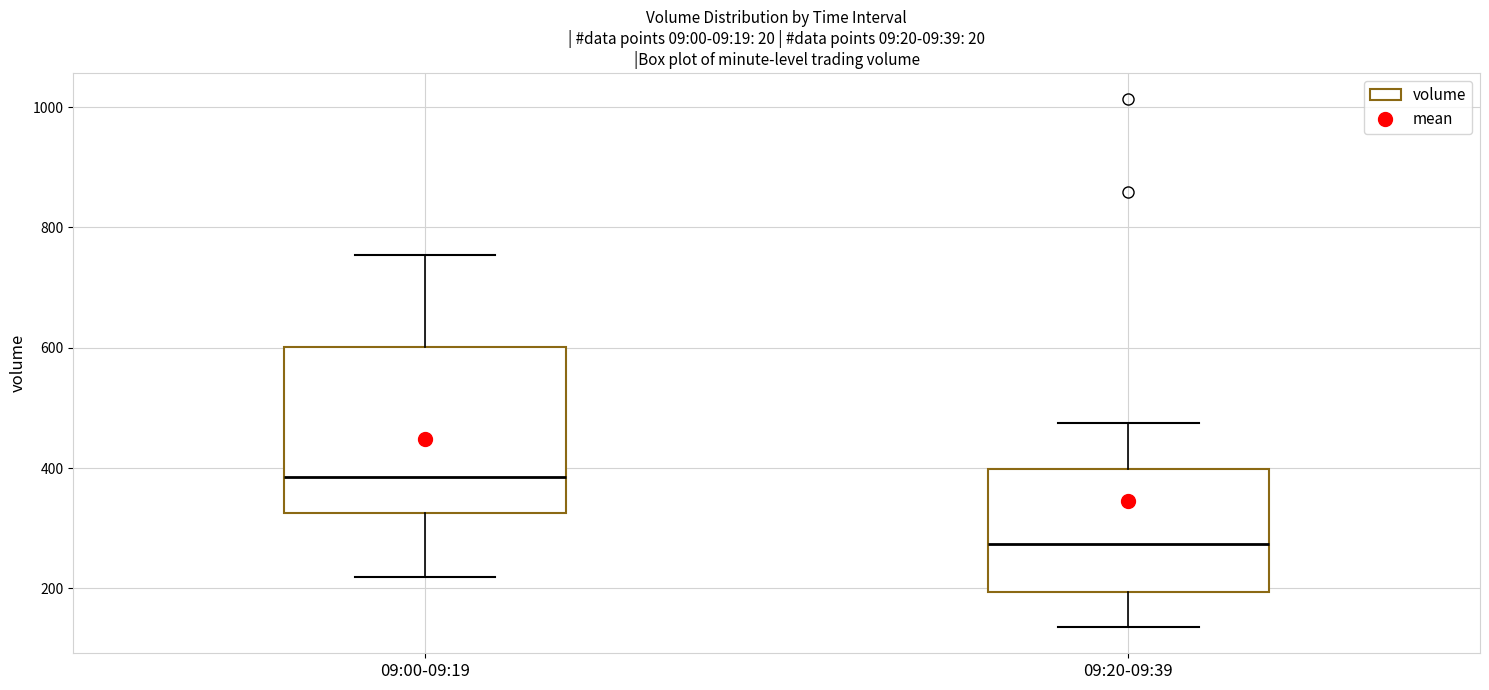

Which box is the tallest, from its lower edge to its upper edge?

09:00-09:19